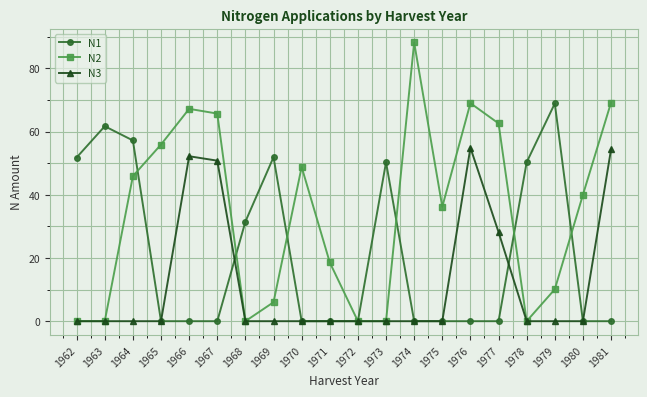

Is this an area chart (filled region under the line)?

No